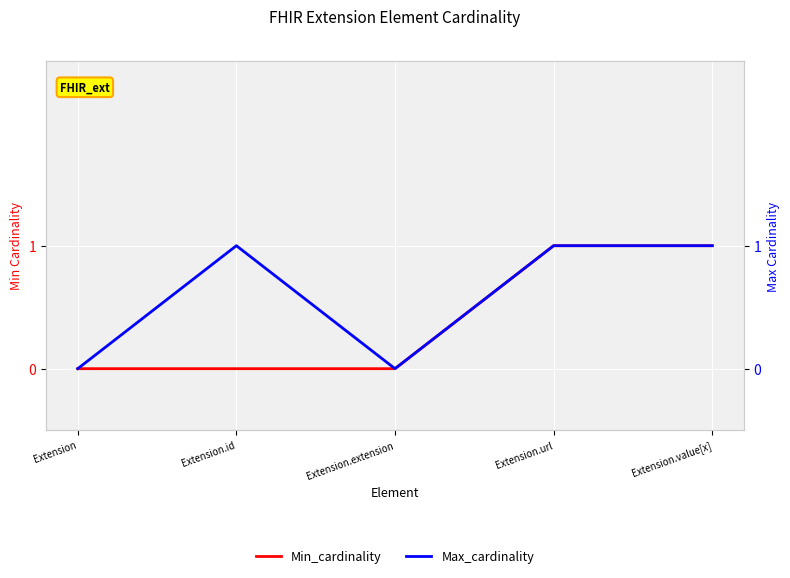

How many values in the Max_cardinality series are below 1?

2